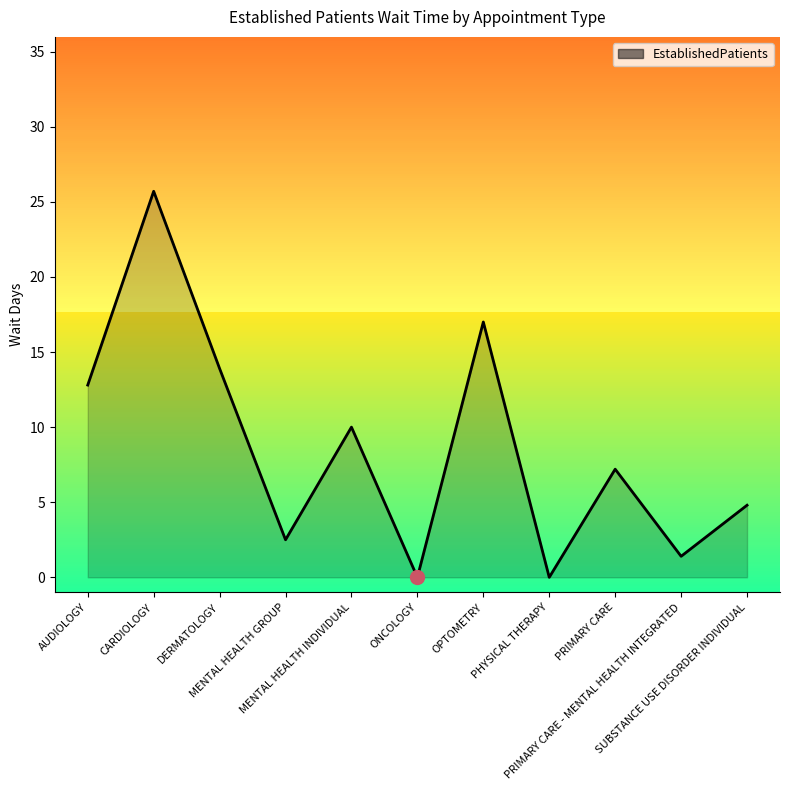

What is the approximate value at DERMATOLOGY?

13.9